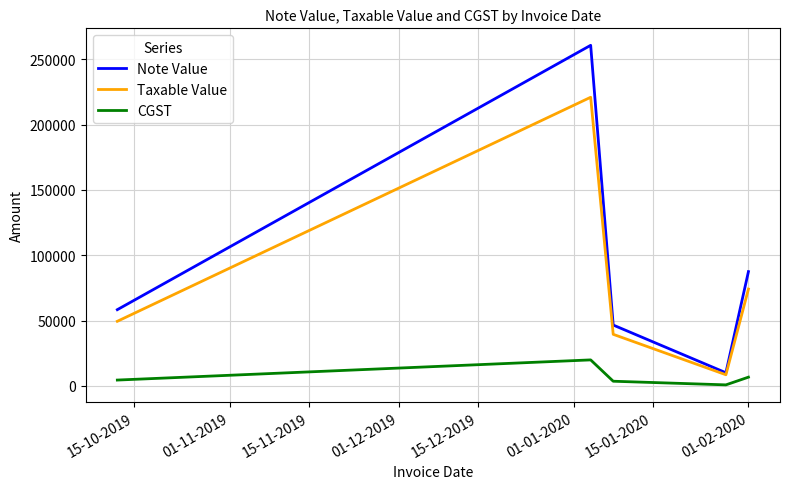

Does the chart display data point markers on the line(s)?

No